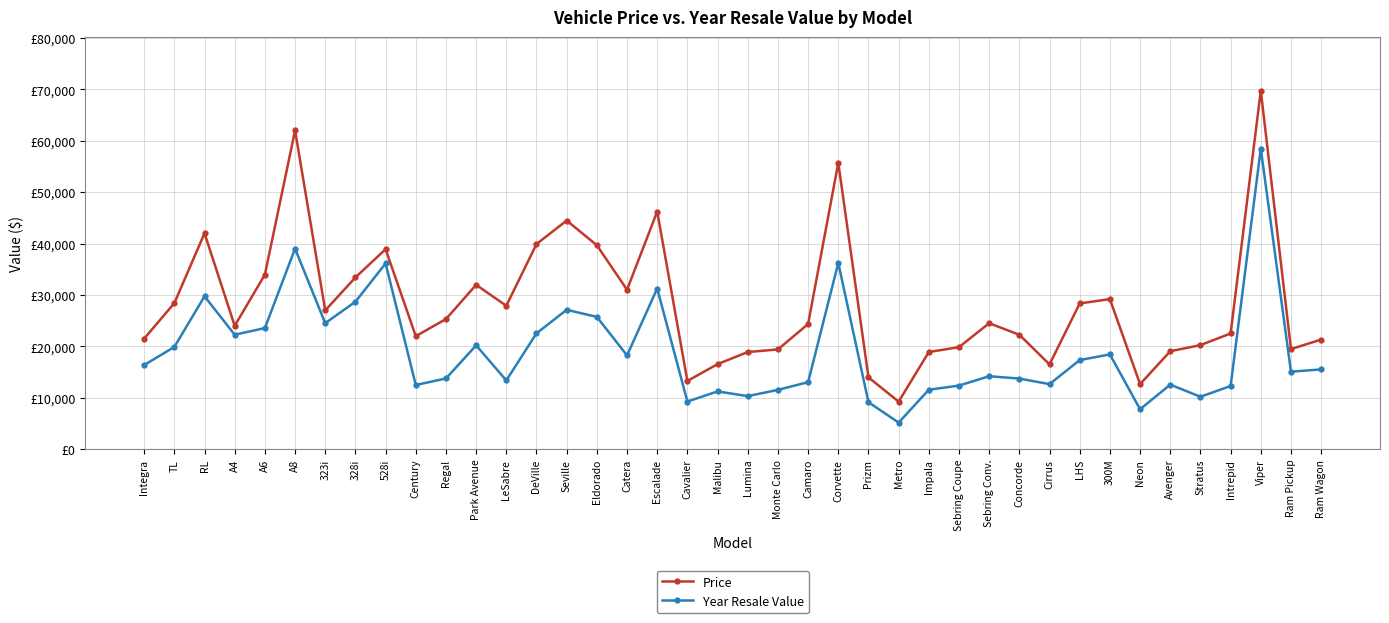

Reading left to right, extract all data points from this chart.

Price: 21500	28400	42000	23990	33950	62000	26990	33400	38900	21975	25300	31965	27885	39895	44475	39665	31010	46225	13260	16535	18890	19390	24340	55705	13960	9235	18890	19840	24495	22245	16480	28340	29185	12640	19045	20230	22505	69725	19460	21315
Year Resale Value: 16360	19875	29725	22255	23555	39000	24500	28675	36125	12475	13740	20190	13360	22525	27100	25725	18225	31245	9250	11225	10310	11525	13025	36225	9125	5160	11550	12360	14180	13725	12640	17325	18425	7750	12545	10185	12275	58470	15060	15510